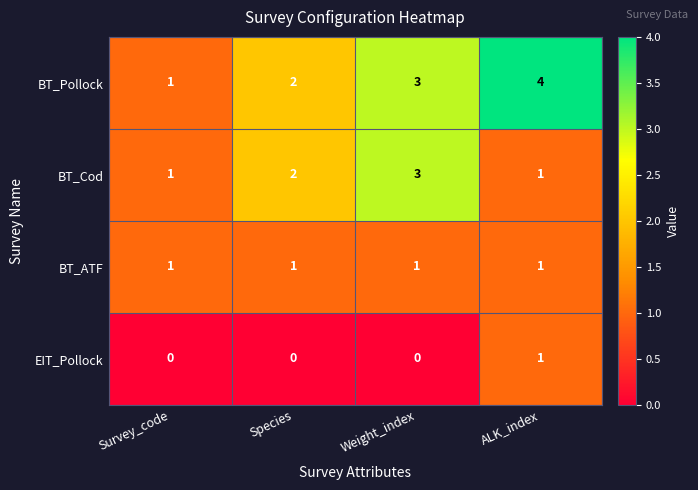

How many EIT_Pollock values are between 0 and 1?

4